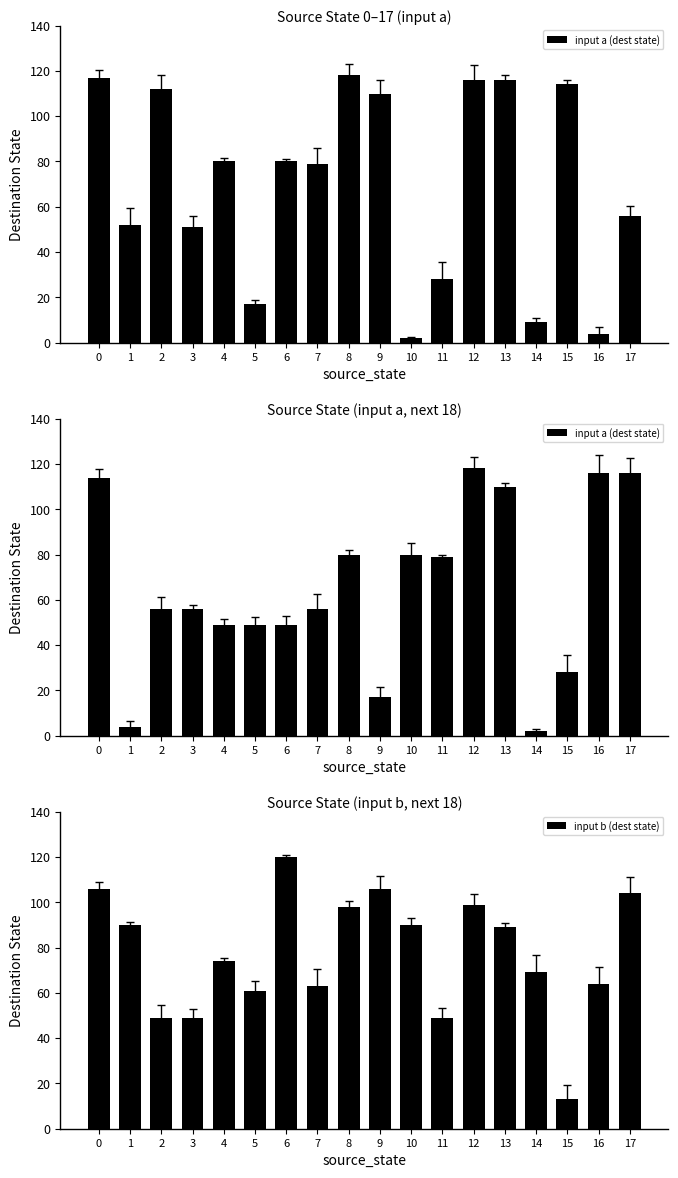

Rank the series by their maximum value, from lowest to highest.

input a (dest state), input b (dest state)